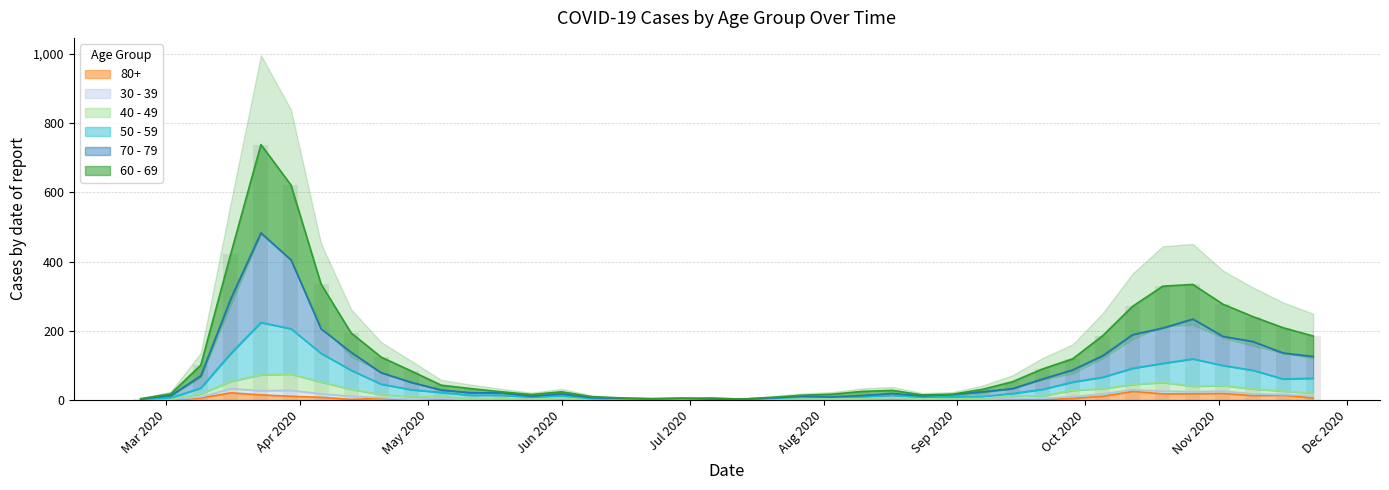

What is the highest value of the 80+ series?

25